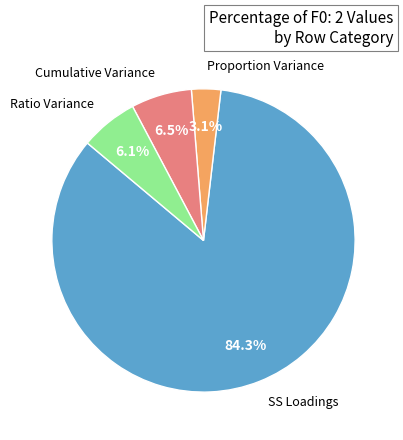

Which slice is the largest?

SS Loadings